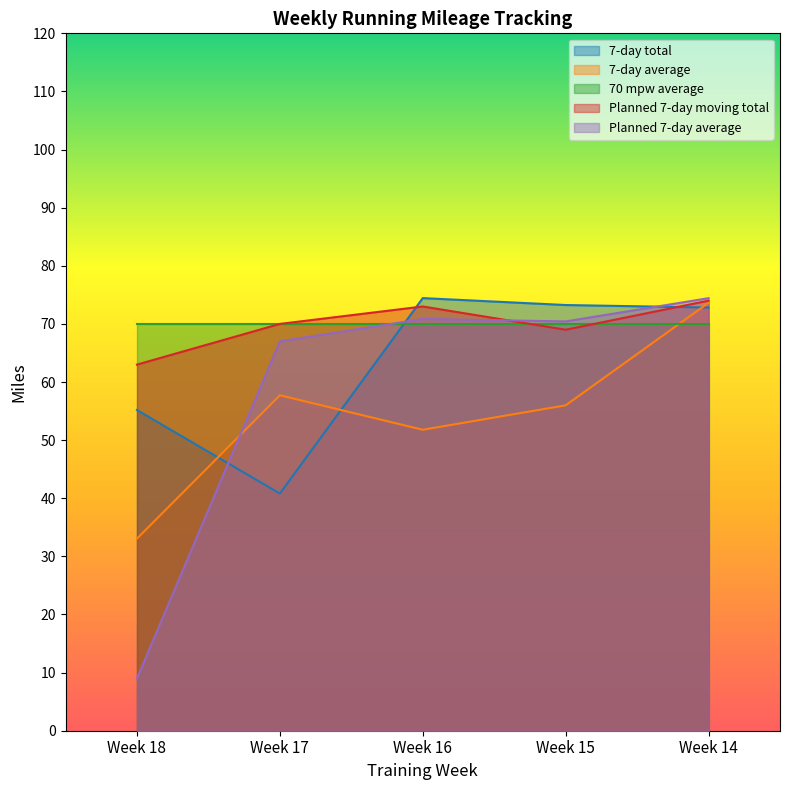

At Week 18, list the series in order from smallest to largest.

Planned 7-day average, 7-day average, 7-day total, Planned 7-day moving total, 70 mpw average